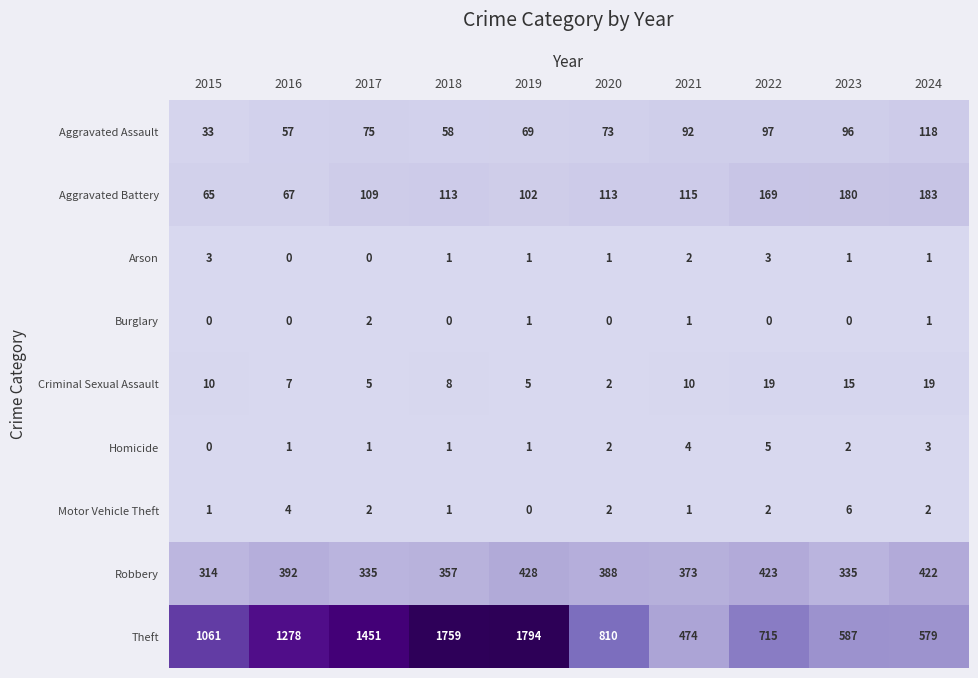

What is the sum of all Theft values?

10508